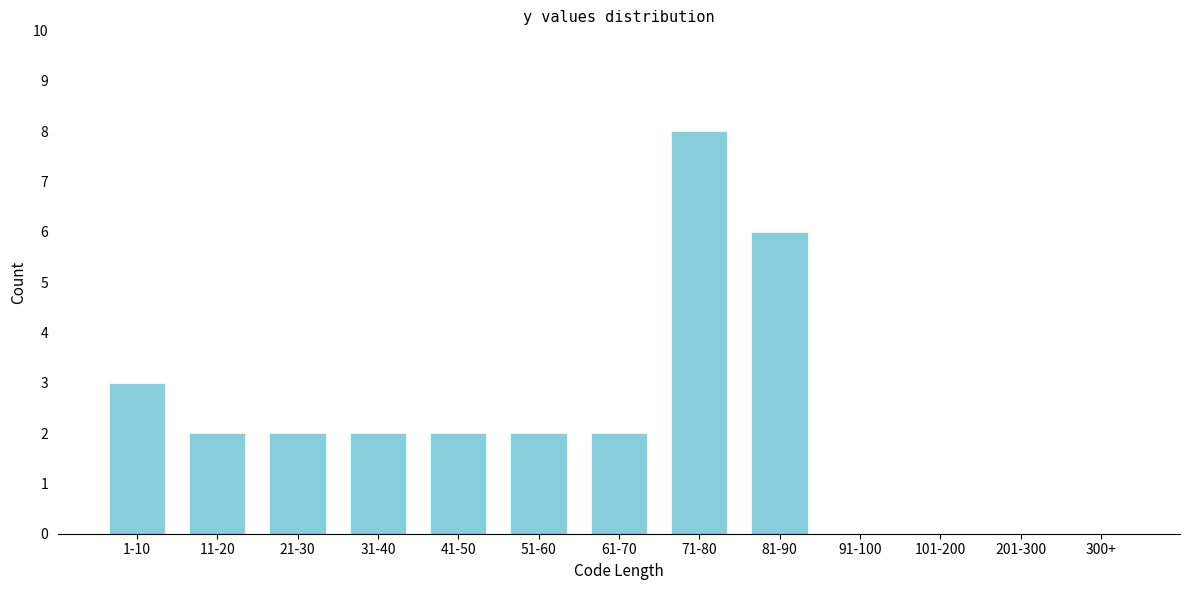

Reading left to right, transcribe all the data shown in this chart.

1-10=3	11-20=2	21-30=2	31-40=2	41-50=2	51-60=2	61-70=2	71-80=8	81-90=6	91-100=0	101-200=0	201-300=0	300+=0